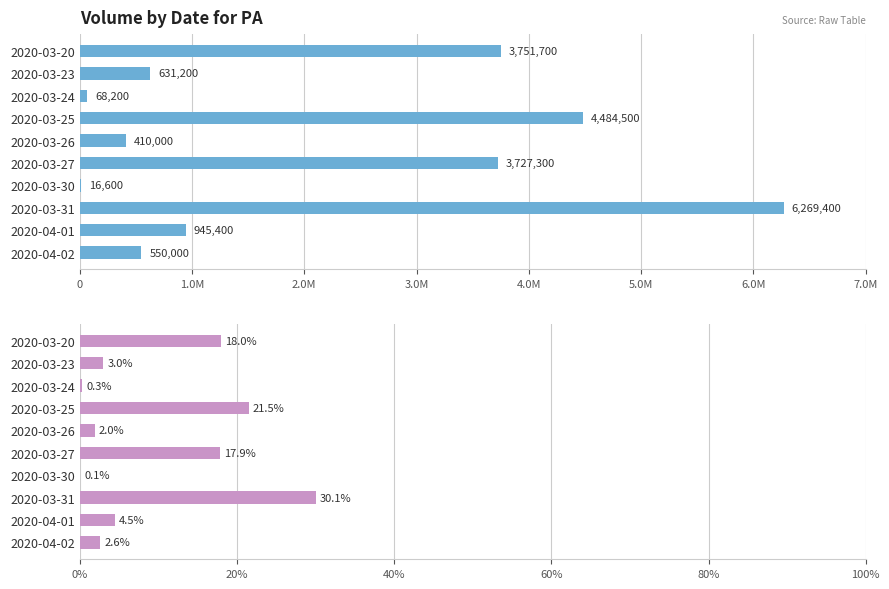

List the series in order of their overall mean, lowest first.

vol %, vol